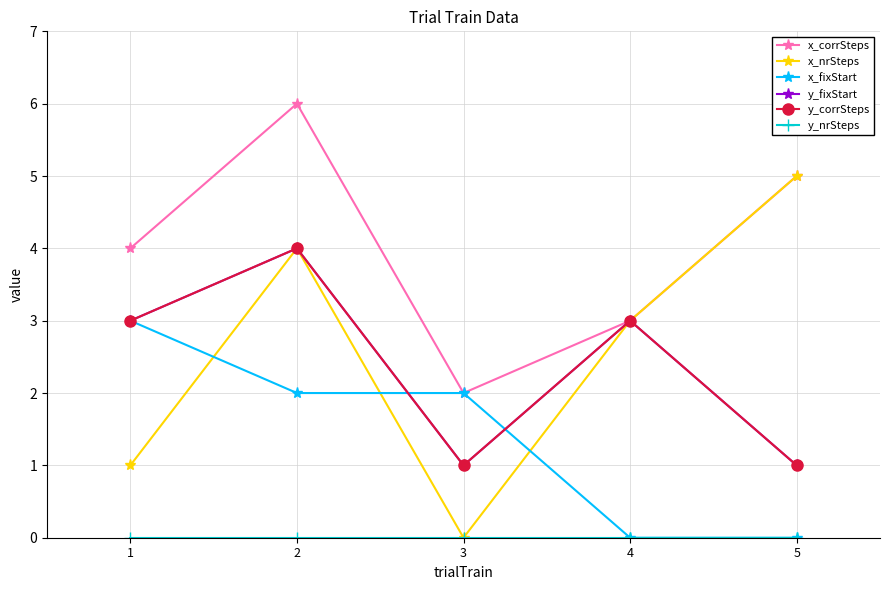

Does the chart have visible grid lines?

Yes